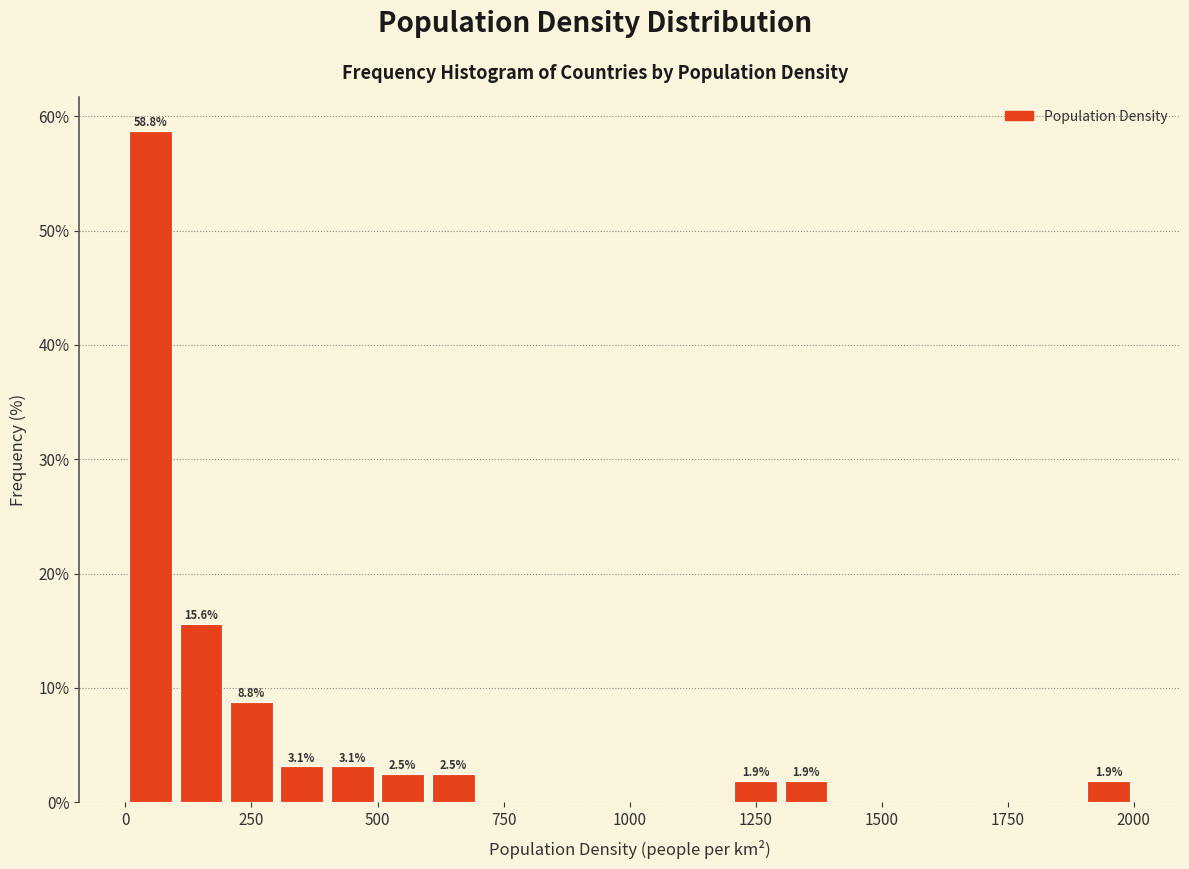

Read against the x-axis, roughly where is the centre of the tallest bar?

50